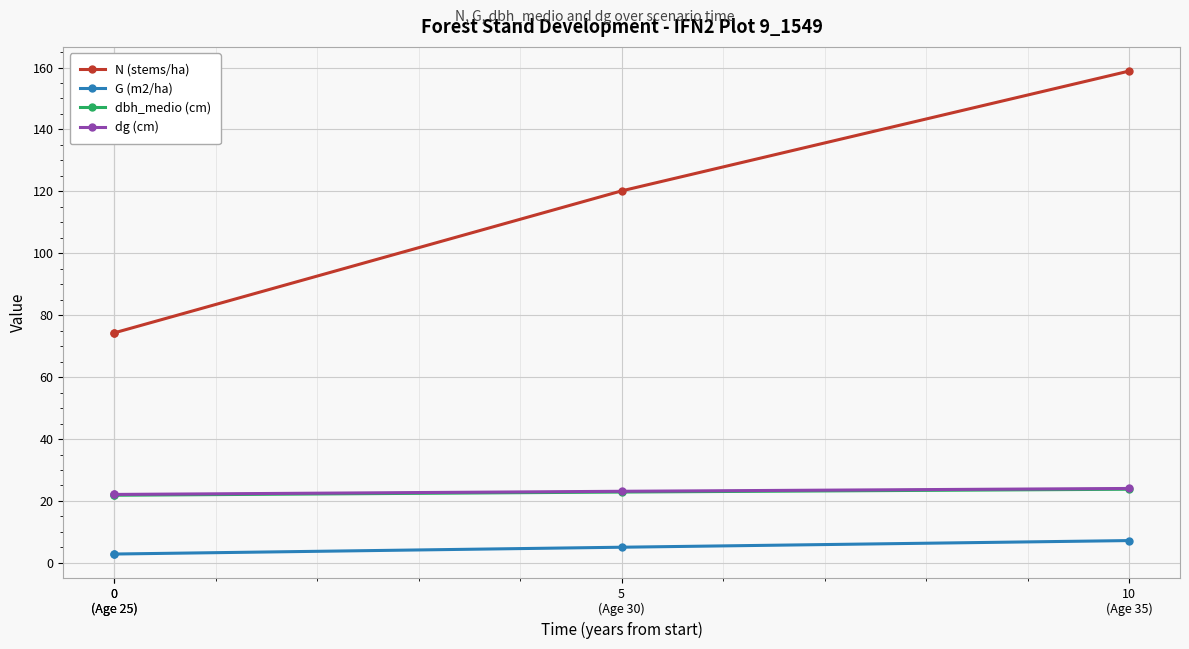

What are all the series names shown in the legend?

N (stems/ha), G (m2/ha), dbh_medio (cm), dg (cm)